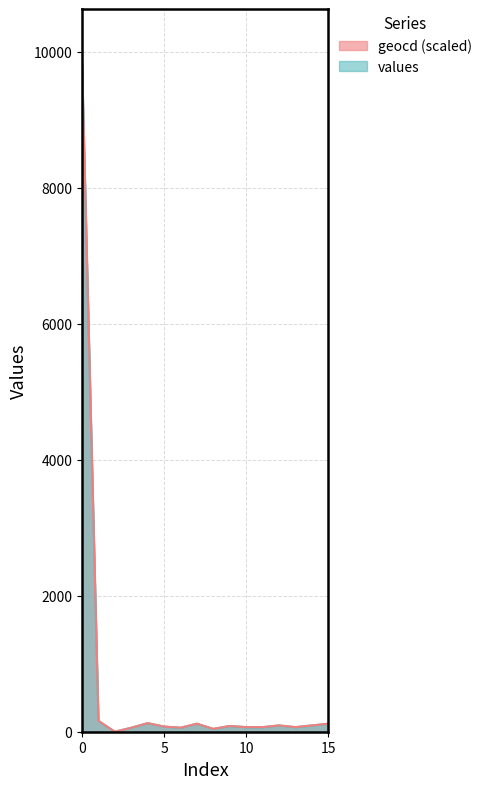

Rank the series at 1 from lowest to highest value.

values, geocd